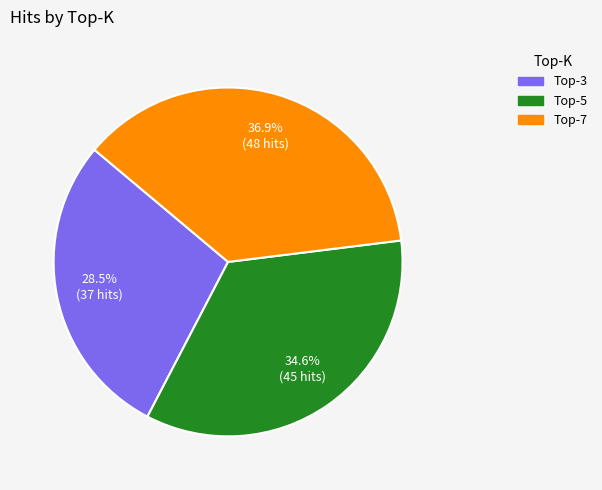

Is there any slice that represents more than half of the pie?

No